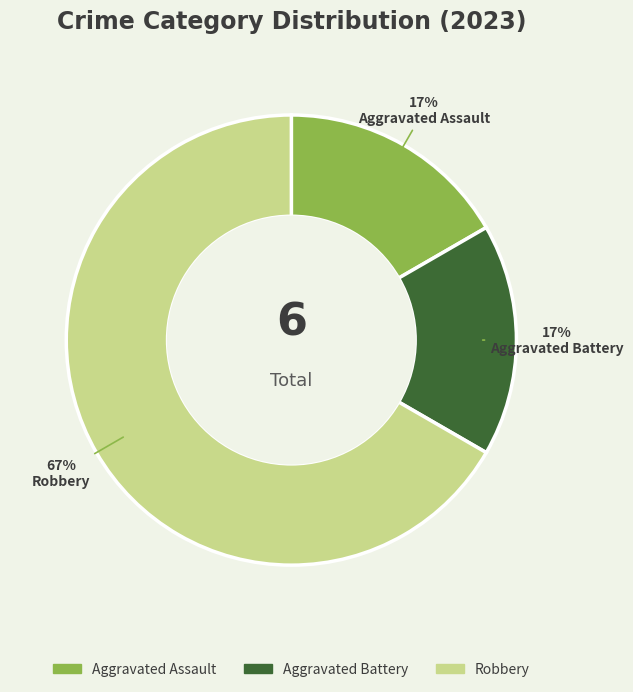

Which slice is the largest?

Robbery